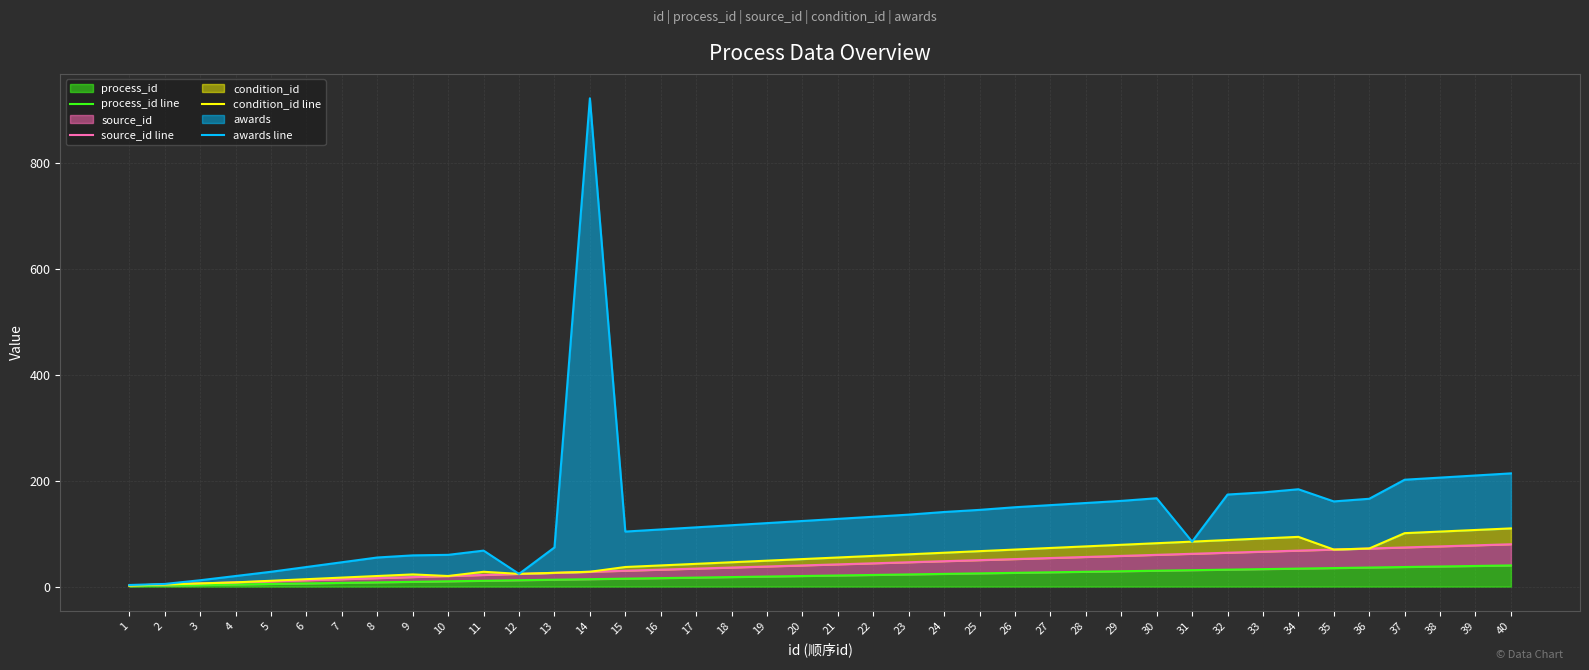

What is the total value across all series at 19?

226